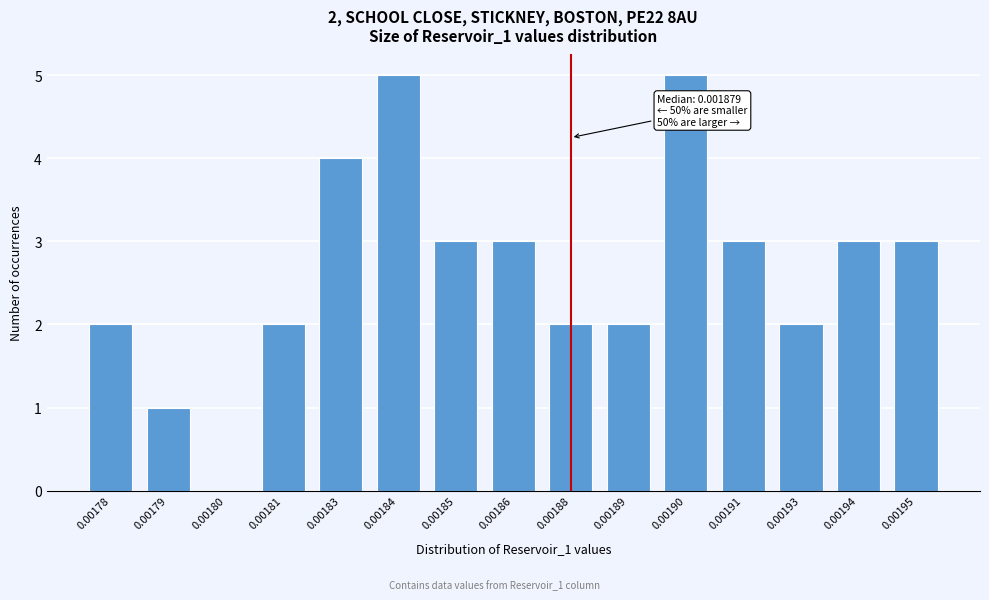

Reading right to left, transcribe all the data shown in this chart.

0.00195=3	0.00194=3	0.00193=2	0.00191=3	0.00190=5	0.00189=2	0.00188=2	0.00186=3	0.00185=3	0.00184=5	0.00183=4	0.00181=2	0.00180=0	0.00179=1	0.00178=2